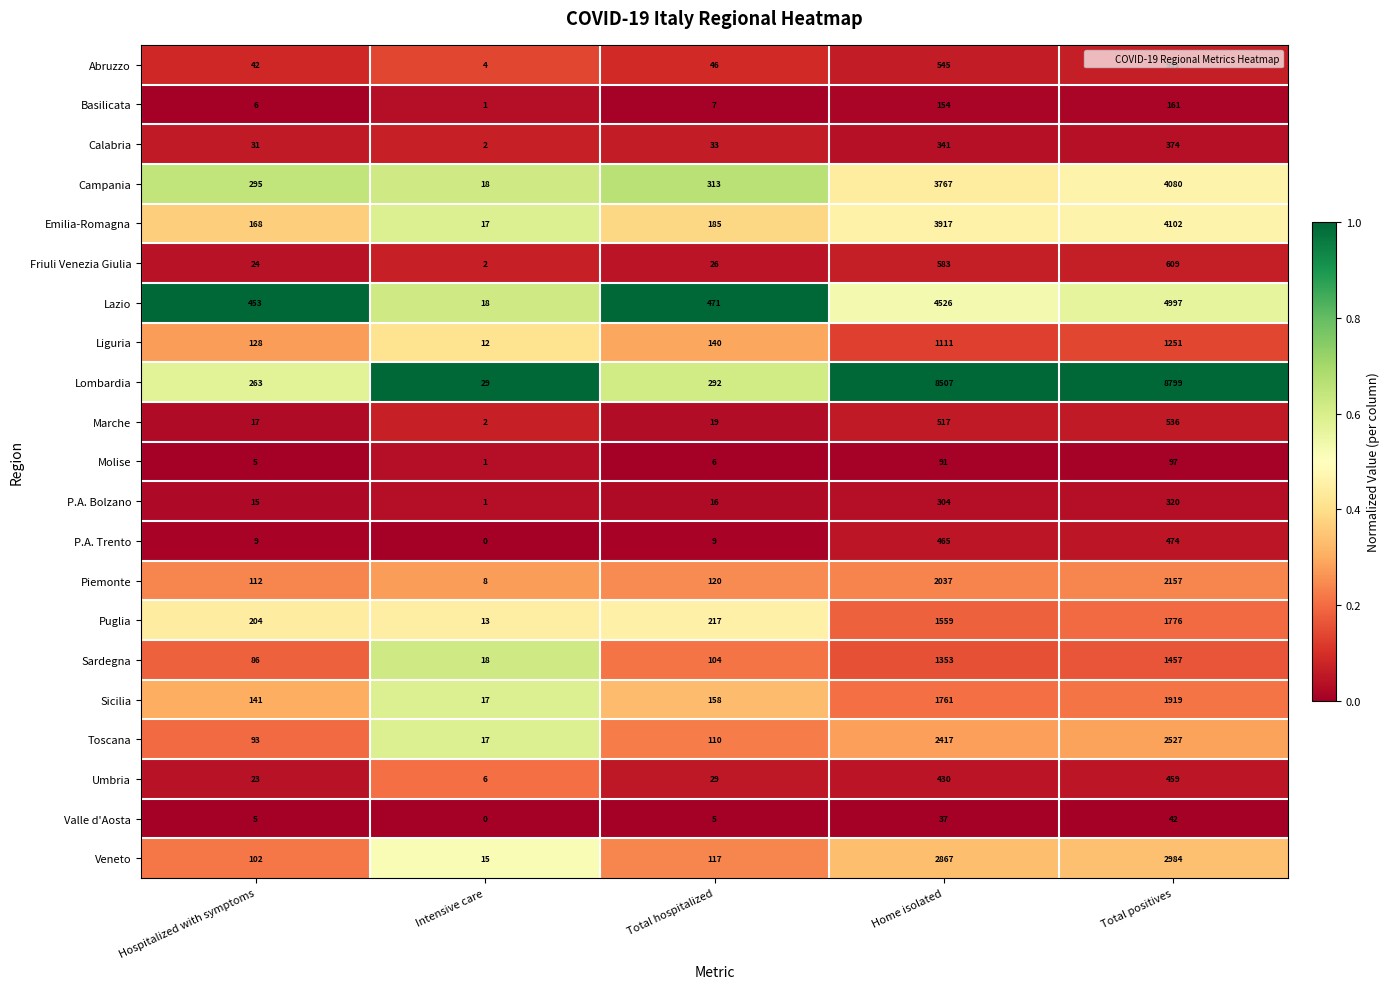

List the series in order of their peak value, highest first.

Lombardia, Lazio, Emilia-Romagna, Campania, Veneto, Toscana, Piemonte, Sicilia, Puglia, Sardegna, Liguria, Friuli Venezia Giulia, Abruzzo, Marche, P.A. Trento, Umbria, Calabria, P.A. Bolzano, Basilicata, Molise, Valle d'Aosta